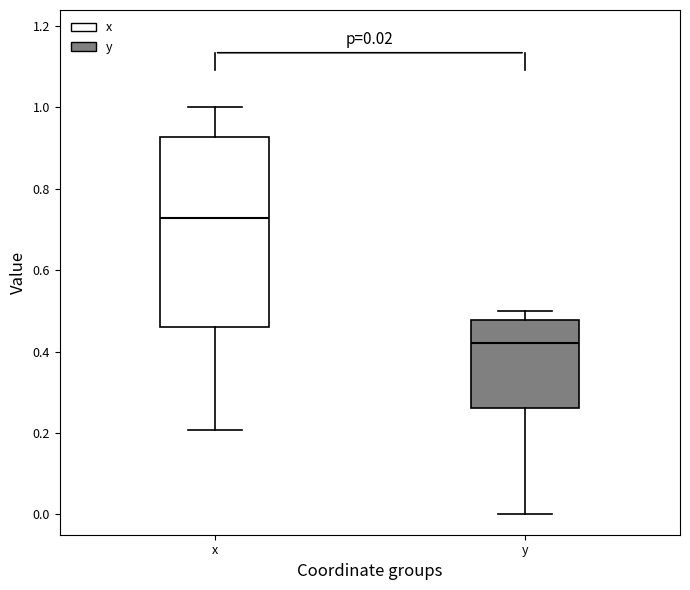

Comparing the boxes themselves (not the whiskers), which one is the tallest?

x